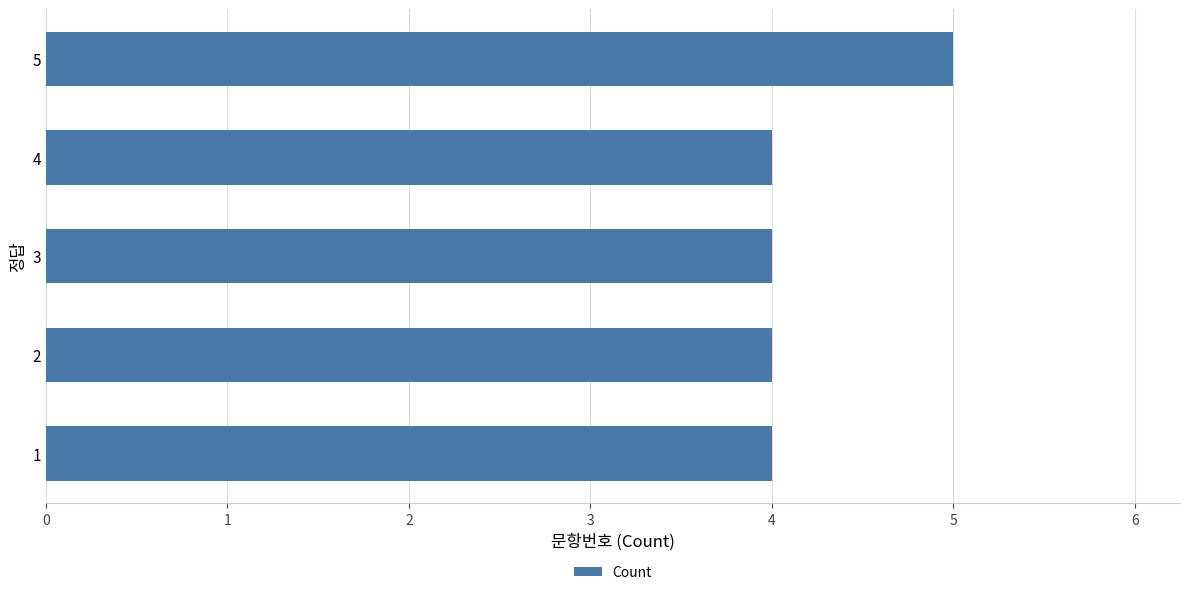

Reading bottom to top, transcribe all the data shown in this chart.

1=4	2=4	3=4	4=4	5=5